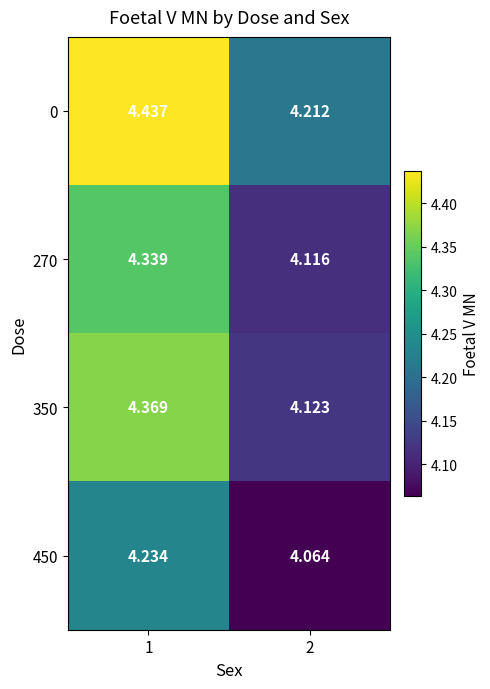

Is the value of 350 at 1 greater than the value of 450 at 1?

Yes